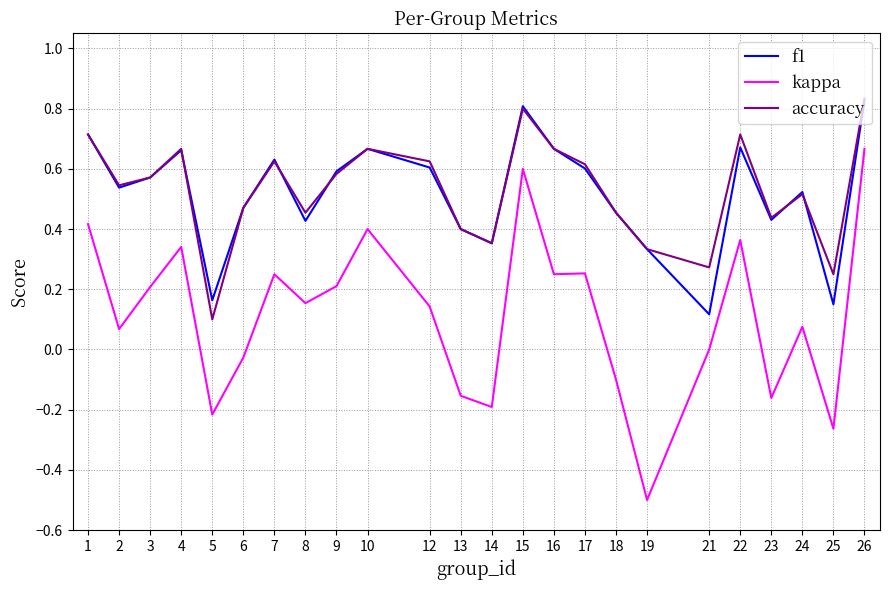

What is the difference between the maximum and minimum values in the kappa series?

1.2